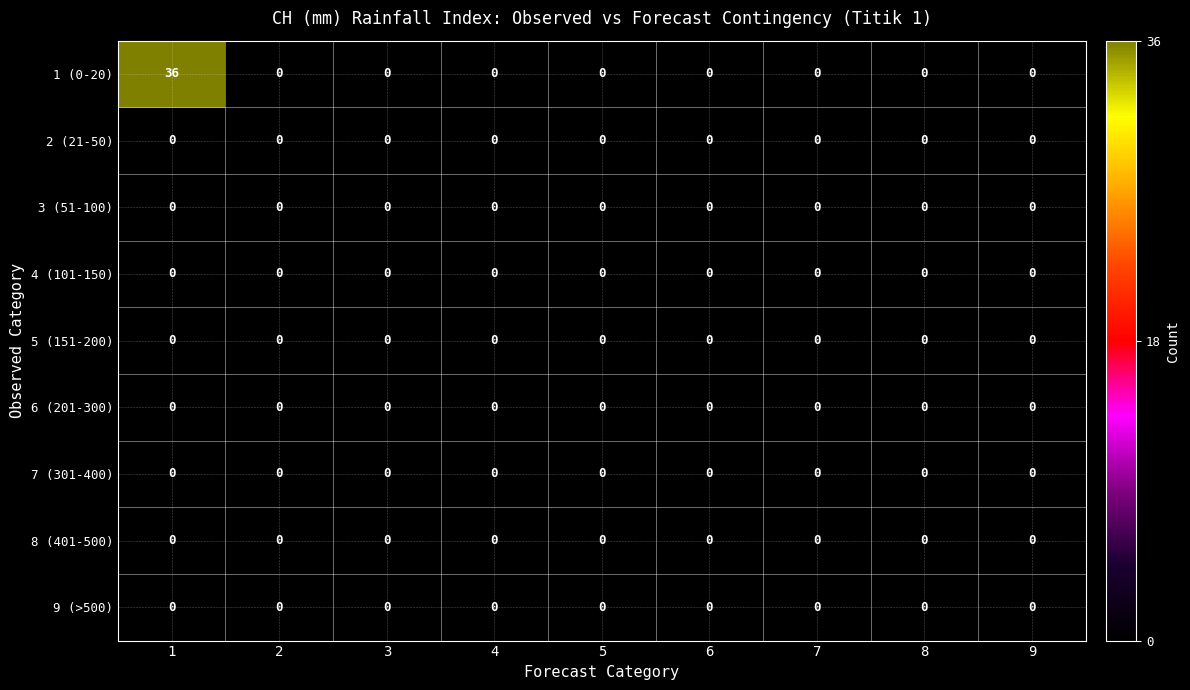

The 4 (101-150) series shows 0 at 4. True or false?

True